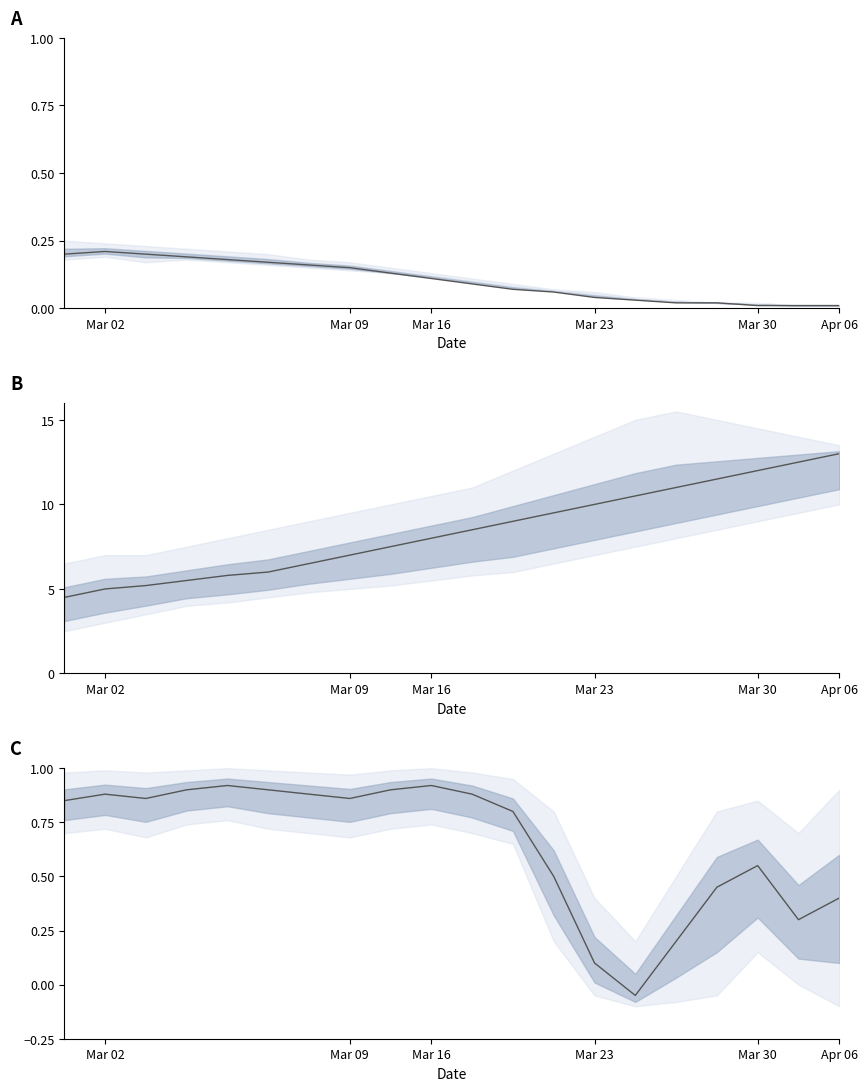

What is the difference between the maximum and minimum values?

1.0